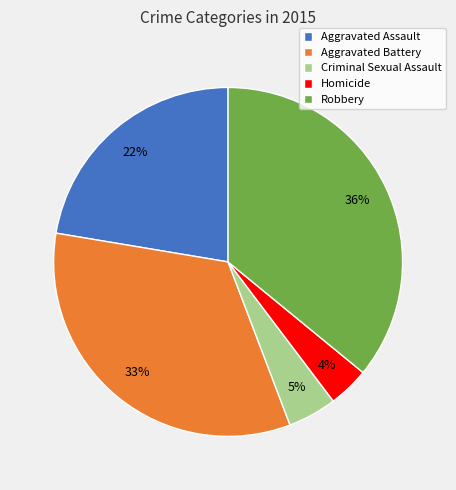

To the nearest percent, what percentage of the pie is Robbery?

36%